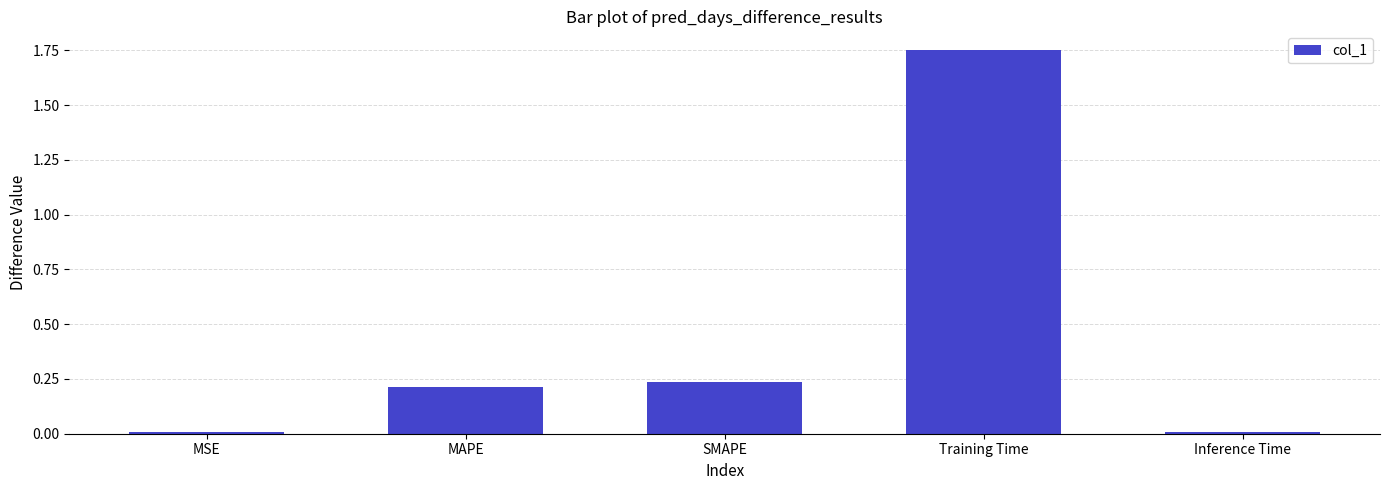

What is the average value?

0.4